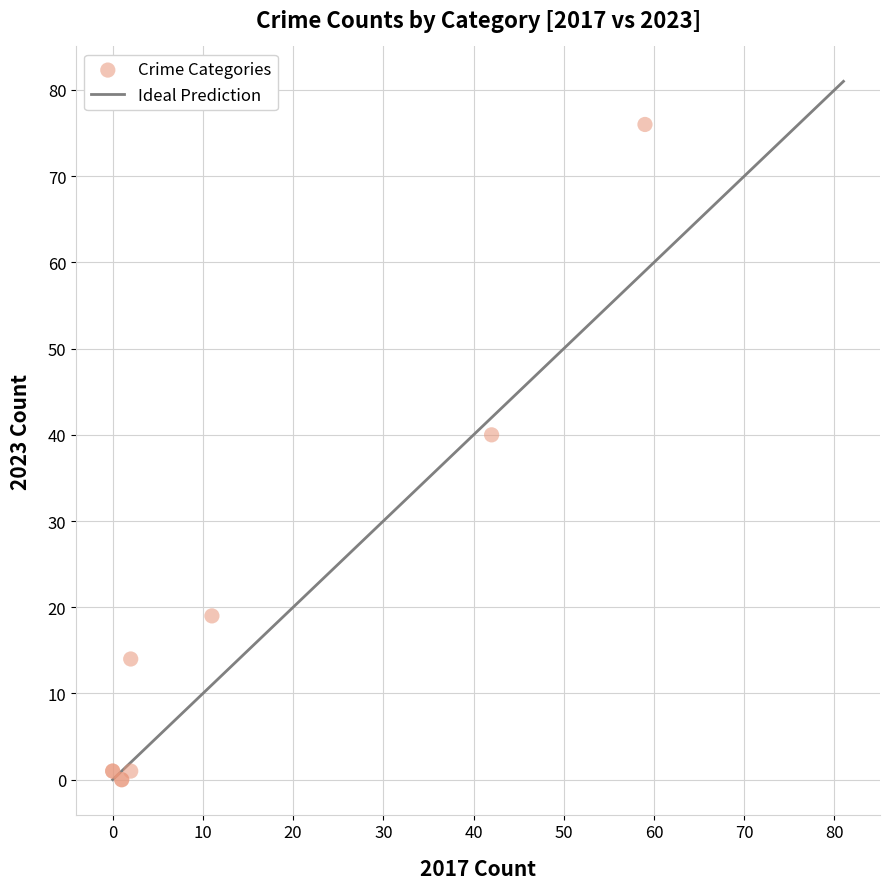

What Y value in the scatter plot is closest to 38?

40